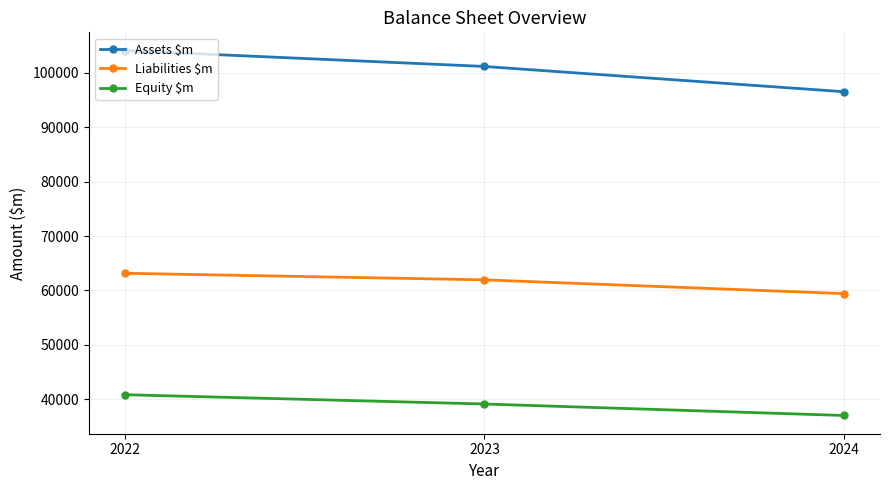

At how many categories does at least one series exceed 100049?

2